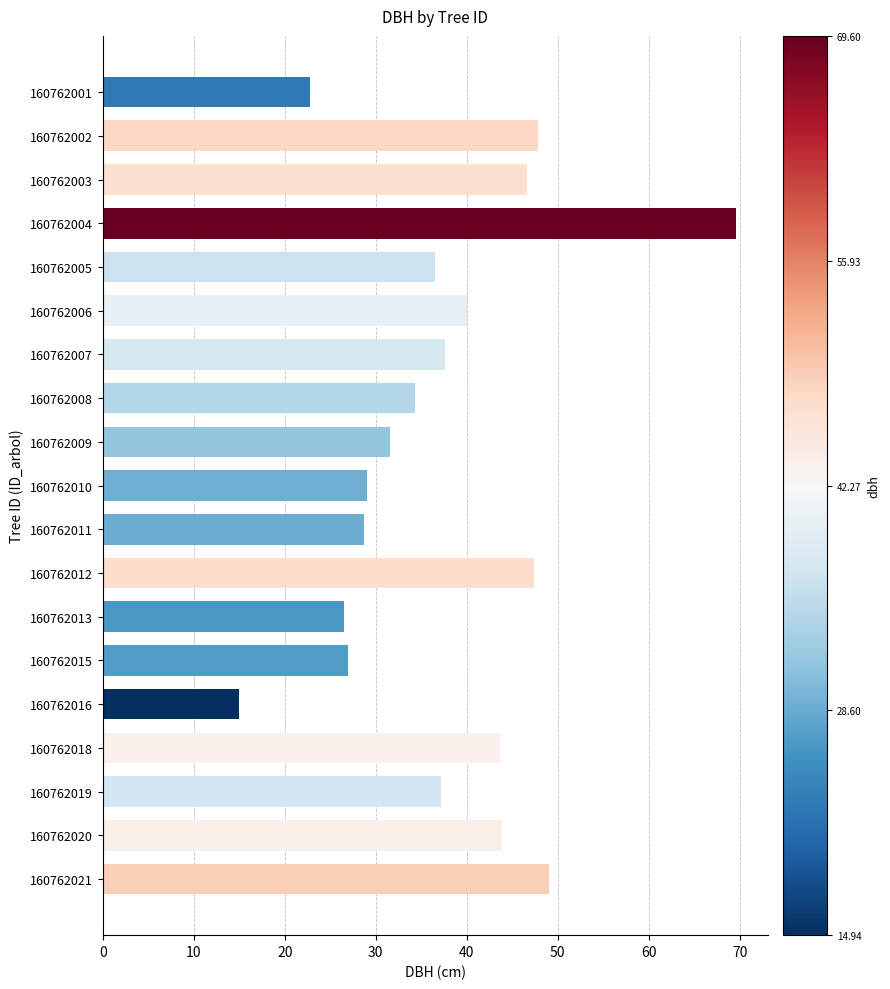

What is the average value?

37.6